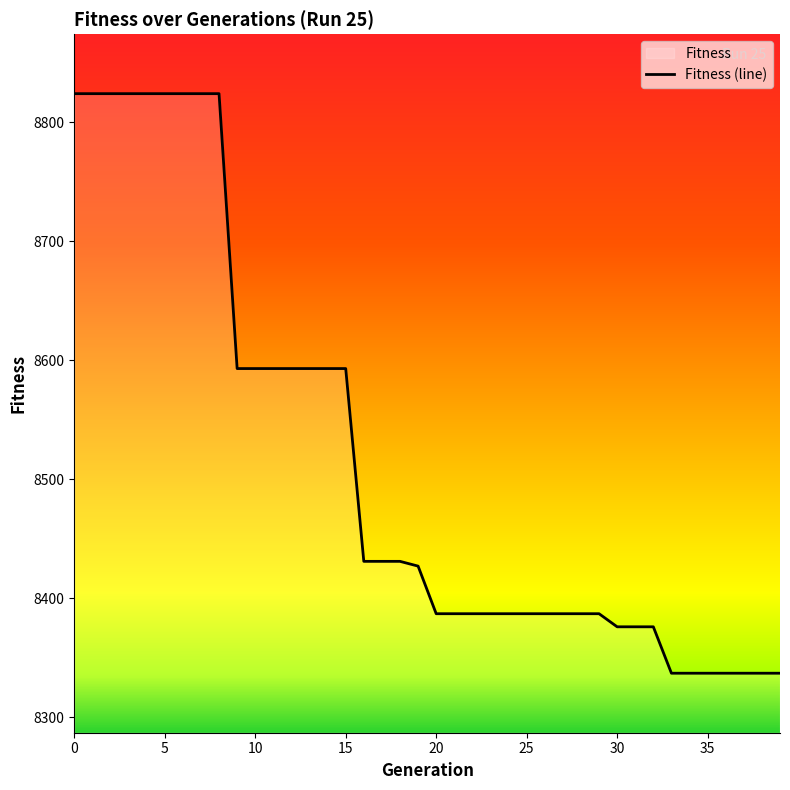

How many lines are shown in the chart?

1